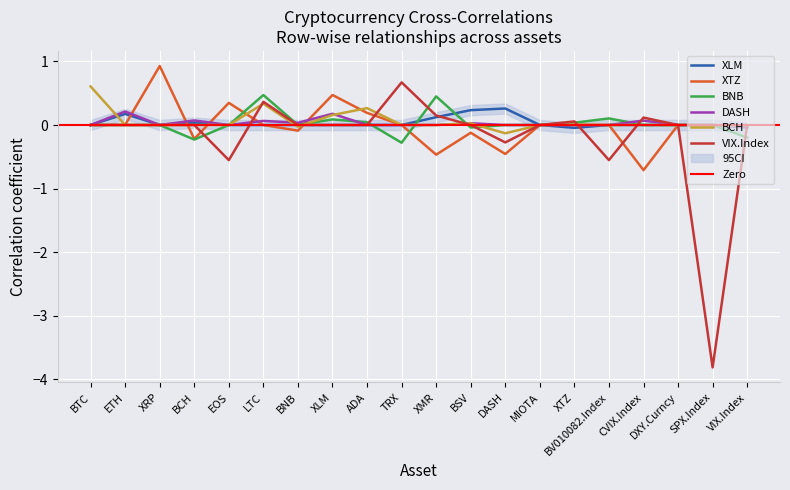

Reading left to right, transcribe all the data shown in this chart.

XLM: BTC=0.0	ETH=0.2	XRP=0.0	BCH=0.0	EOS=0.0	LTC=0.0	BNB=0.0	XLM=0.0	ADA=0.0	TRX=0.0	XMR=0.1	BSV=0.2	DASH=0.3	MIOTA=0.0	XTZ=-0.0	BV010082.Index=0.0	CVIX.Index=0.0	DXY.Curncy=0.0	SPX.Index=0.0	VIX.Index=-0.0
XTZ: BTC=0.0	ETH=0.0	XRP=0.9	BCH=-0.2	EOS=0.3	LTC=0.0	BNB=-0.1	XLM=0.5	ADA=0.2	TRX=0.0	XMR=-0.5	BSV=-0.1	DASH=-0.5	MIOTA=0.0	XTZ=0.0	BV010082.Index=0.0	CVIX.Index=-0.7	DXY.Curncy=0.0	SPX.Index=0.0	VIX.Index=-0.0
BNB: BTC=0.0	ETH=-0.0	XRP=0.0	BCH=-0.2	EOS=0.0	LTC=0.5	BNB=0.0	XLM=0.1	ADA=0.0	TRX=-0.3	XMR=0.5	BSV=-0.0	DASH=0.0	MIOTA=0.0	XTZ=0.0	BV010082.Index=0.1	CVIX.Index=0.0	DXY.Curncy=0.0	SPX.Index=0.0	VIX.Index=-0.2
DASH: BTC=0.0	ETH=0.2	XRP=0.0	BCH=0.1	EOS=0.0	LTC=0.1	BNB=0.0	XLM=0.2	ADA=0.0	TRX=0.0	XMR=0.0	BSV=0.0	DASH=0.0	MIOTA=0.0	XTZ=0.0	BV010082.Index=0.0	CVIX.Index=0.1	DXY.Curncy=0.0	SPX.Index=0.0	VIX.Index=-0.0
BCH: BTC=0.6	ETH=0.0	XRP=0.0	BCH=0.0	EOS=0.0	LTC=0.3	BNB=-0.0	XLM=0.2	ADA=0.3	TRX=0.0	XMR=0.0	BSV=0.0	DASH=-0.1	MIOTA=-0.0	XTZ=0.0	BV010082.Index=0.0	CVIX.Index=0.0	DXY.Curncy=0.0	SPX.Index=0.0	VIX.Index=-0.0
VIX.Index: BTC=0.0	ETH=0.0	XRP=0.0	BCH=0.0	EOS=-0.6	LTC=0.4	BNB=0.0	XLM=0.0	ADA=0.0	TRX=0.7	XMR=0.1	BSV=0.0	DASH=-0.3	MIOTA=0.0	XTZ=0.1	BV010082.Index=-0.6	CVIX.Index=0.1	DXY.Curncy=0.0	SPX.Index=-3.8	VIX.Index=0.0